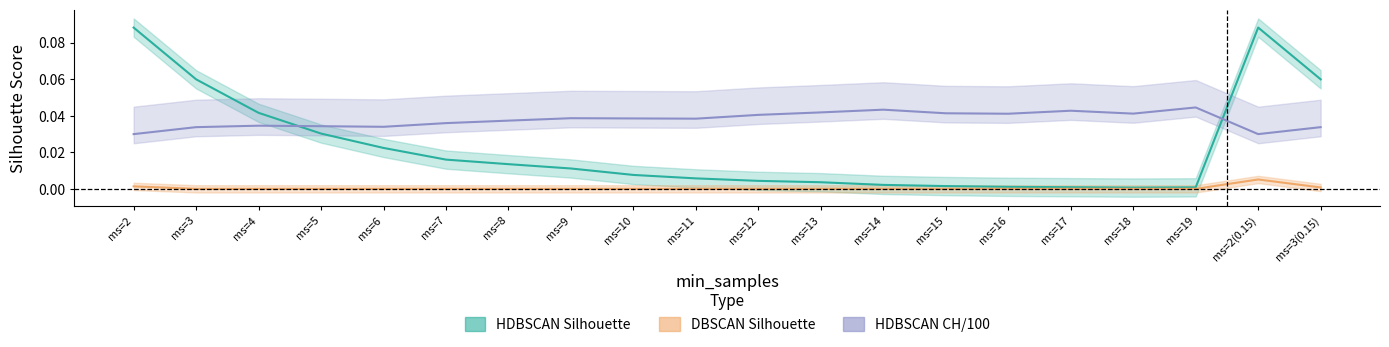

At which category does the chart reach its peak across all series?

ms=2